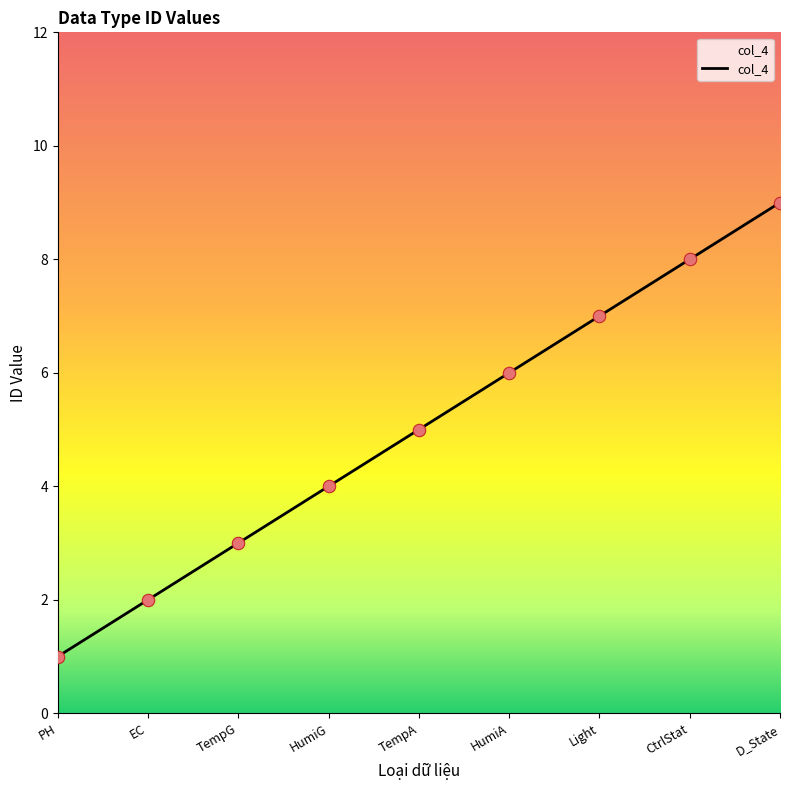

Approximately how many times larger is the value at CtrlStat compared to EC?

4.0